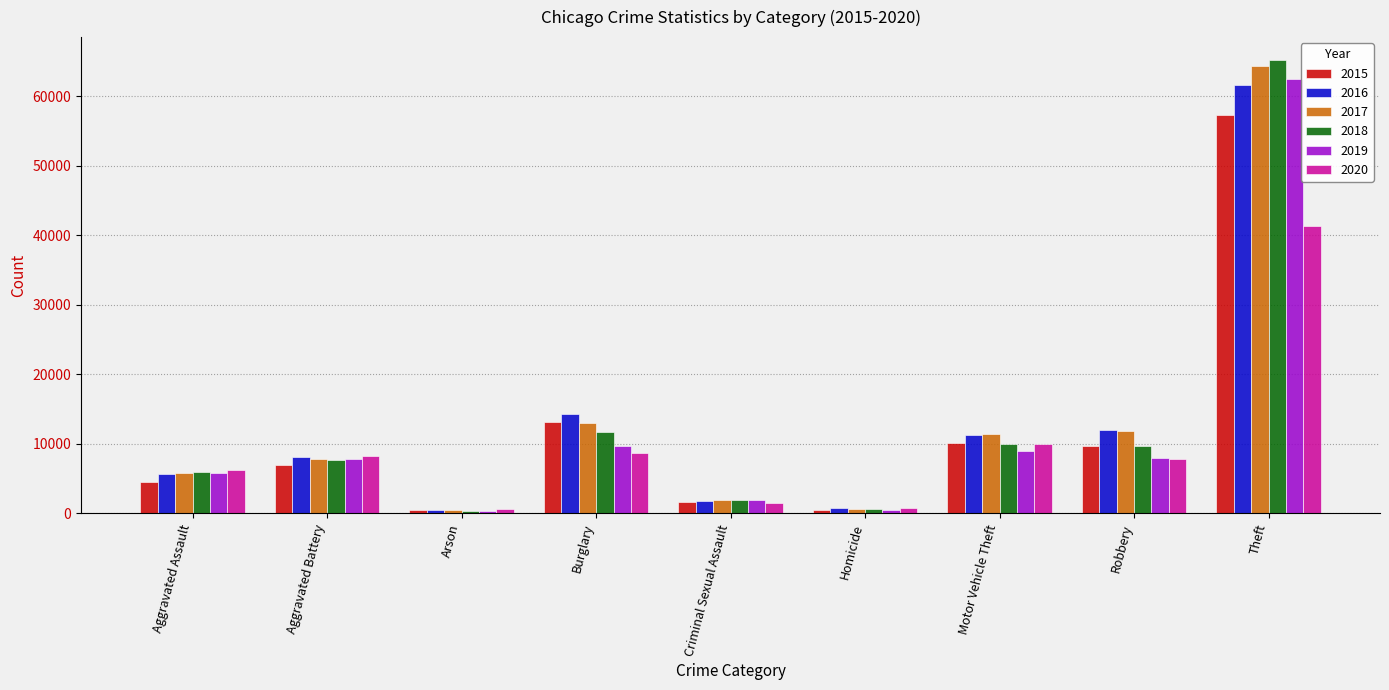

Is it true that 2015 equals 14366 at Robbery?

False